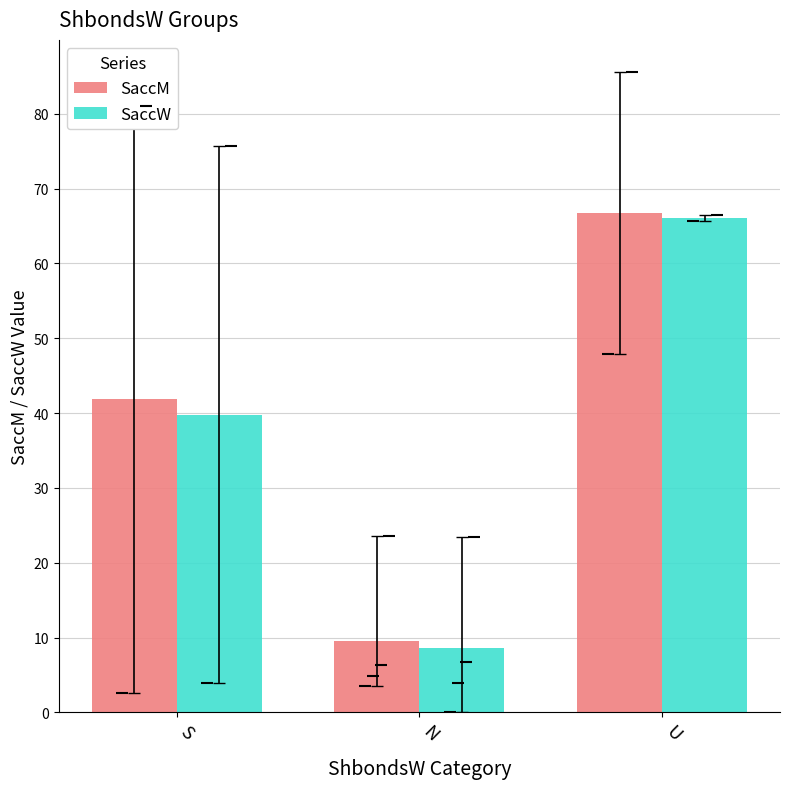

At how many categories does at least one series exceed 25?

2